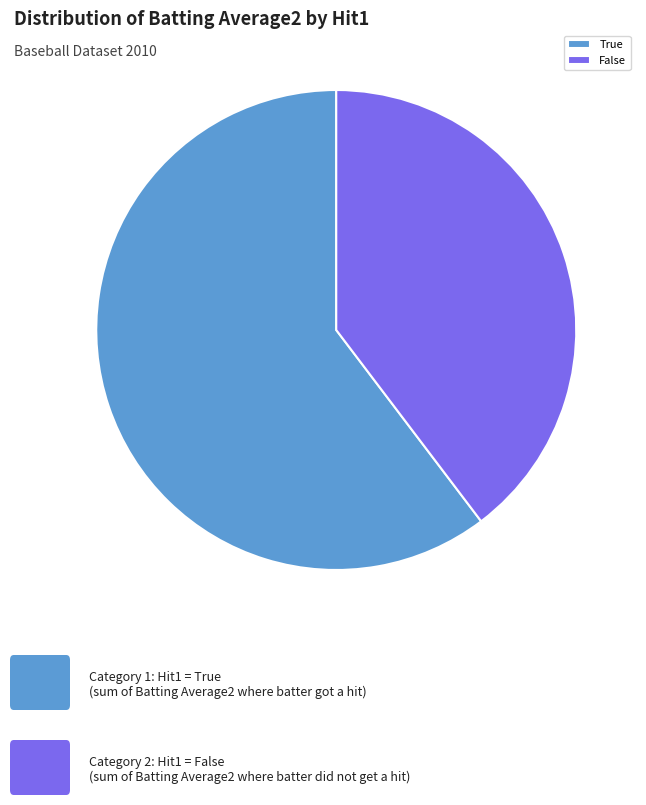

Is there any slice that represents more than half of the pie?

Yes